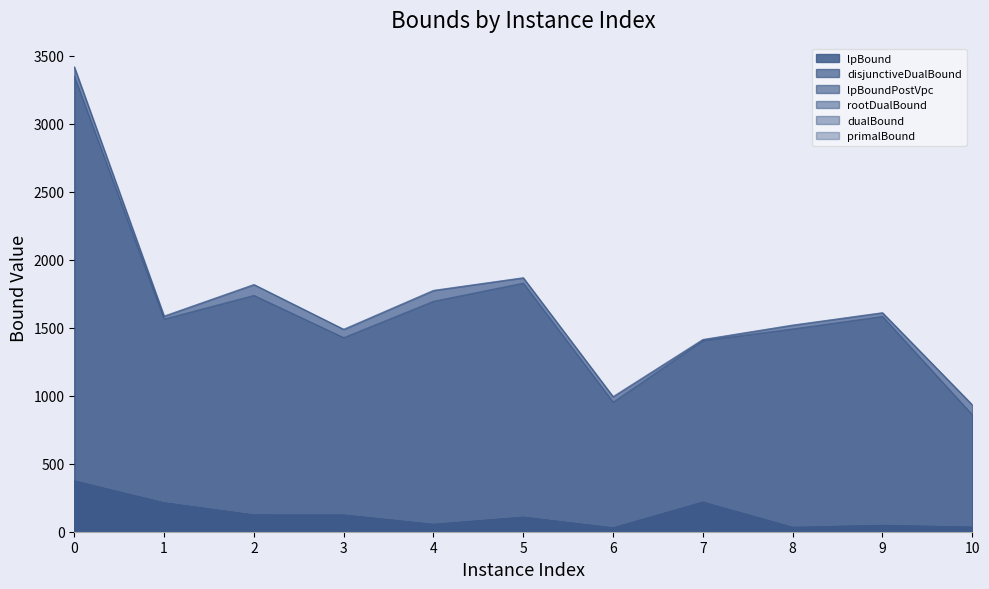

How many interior local valleys does the disjunctiveDualBound series have?

3